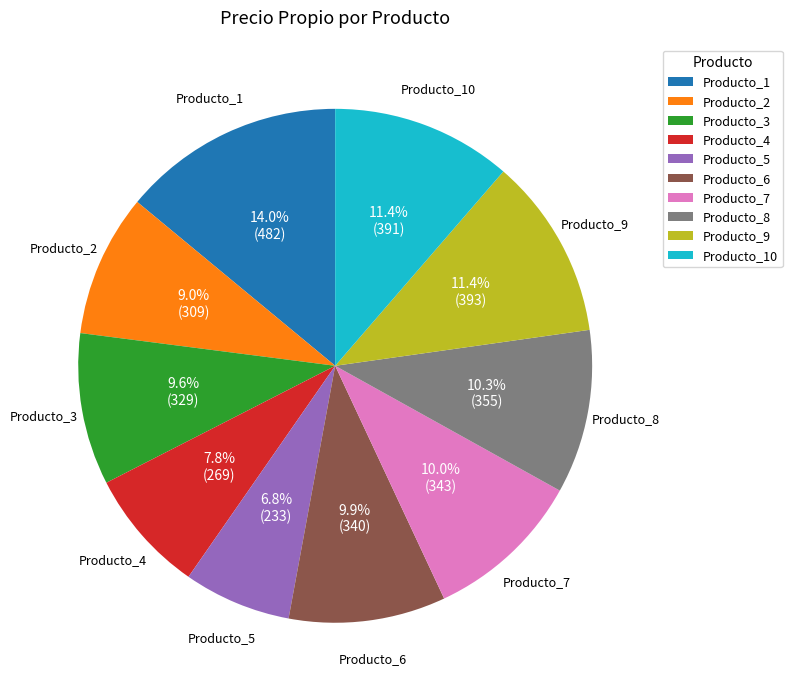

Combined, do Producto_5 and Producto_8 account for over 50%?

No